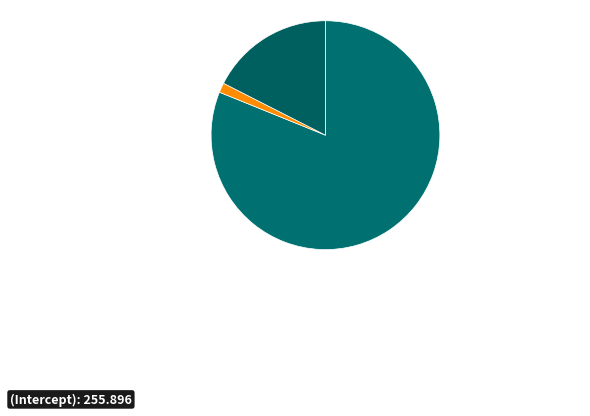

Count the number of slices in the pie.

3